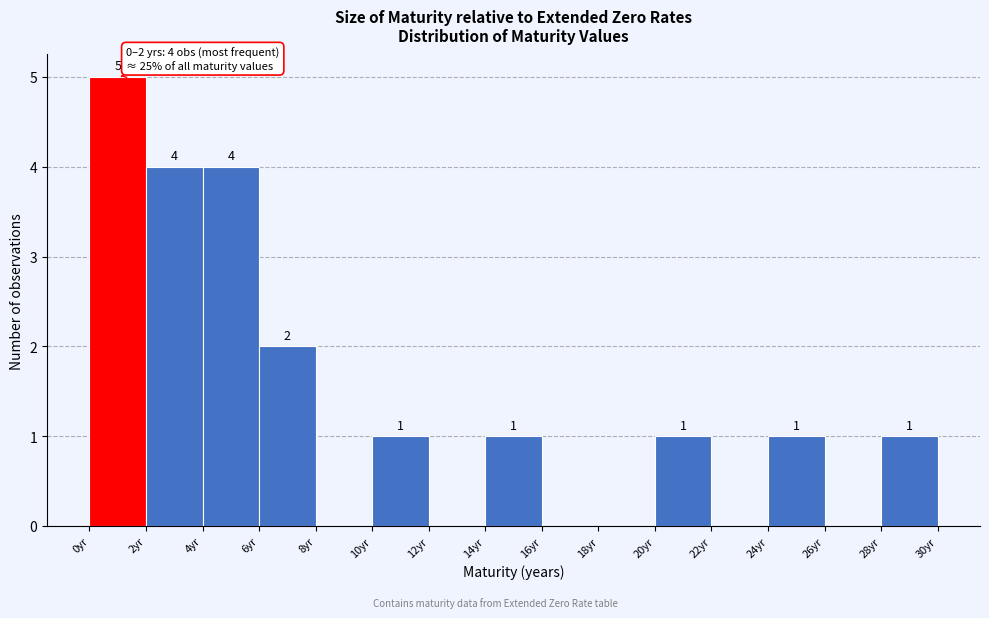

Which range on the x-axis has the tallest bar?

0 to 2